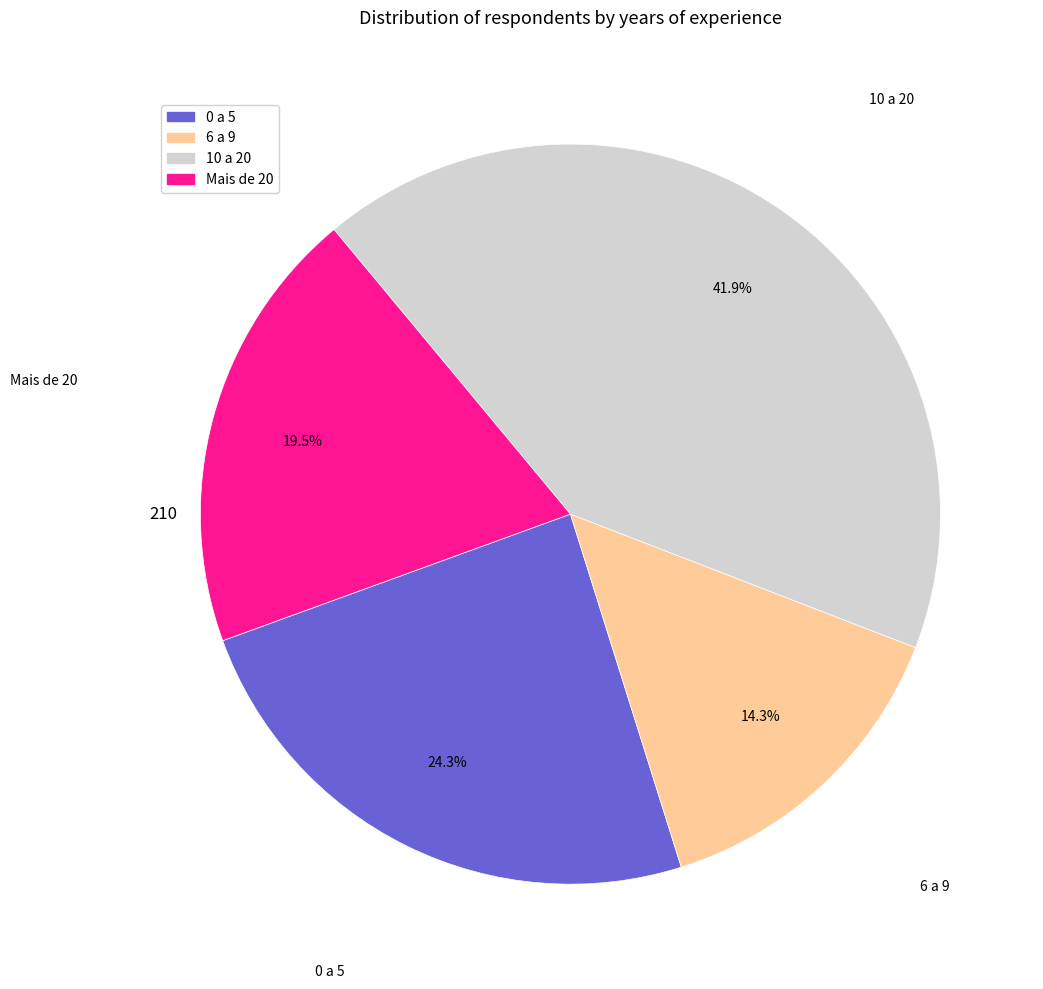

Is it true that 6 a 9 is 1% of the pie?

False